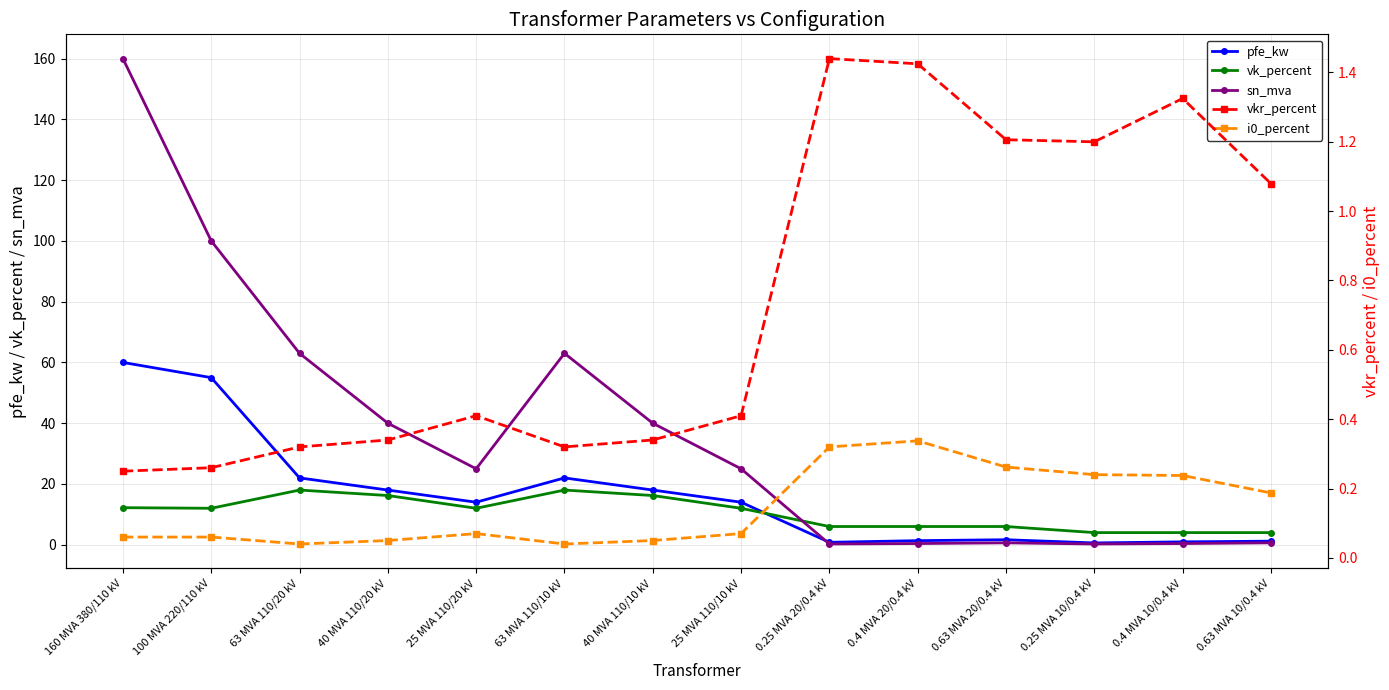

True or false: i0_percent and pfe_kw intersect in this chart.

False